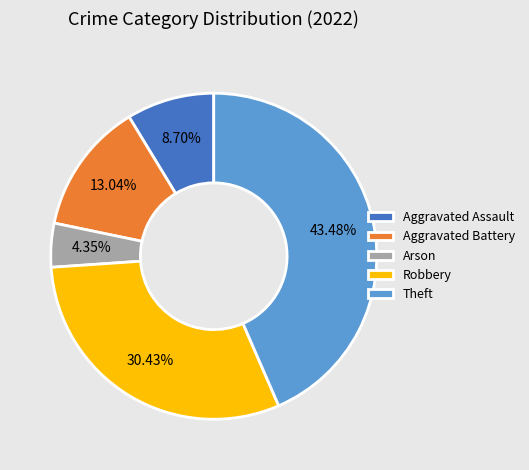

Rank the categories by value from highest to lowest.

Theft, Robbery, Aggravated Battery, Aggravated Assault, Arson